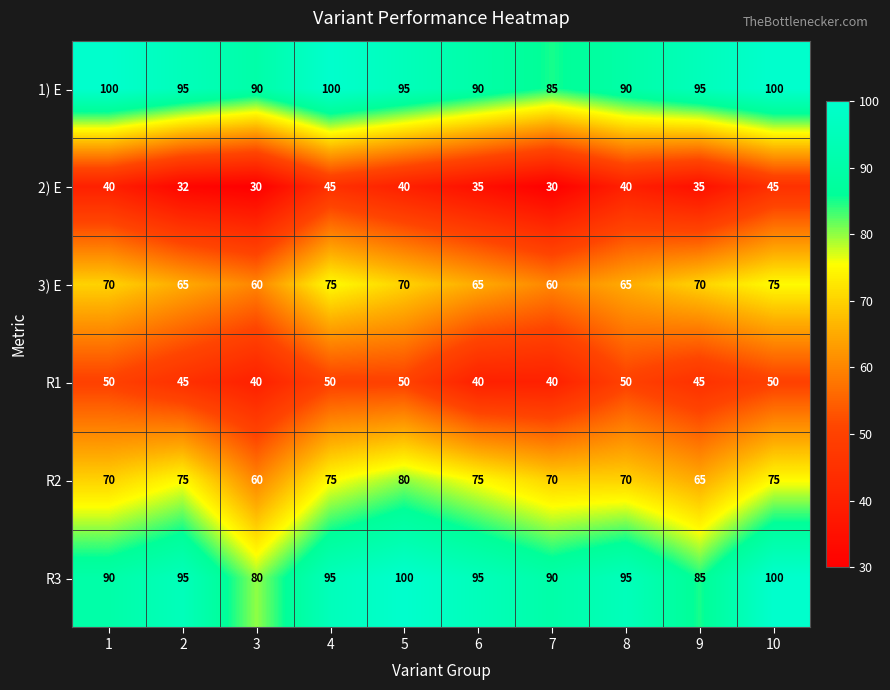

What is the lowest value of the R3 series?

80